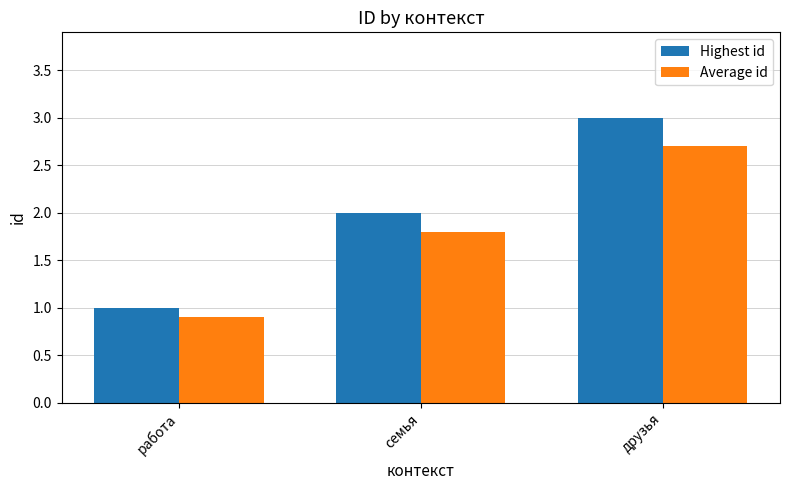

Are the bars grouped side by side (vs. stacked)?

Yes